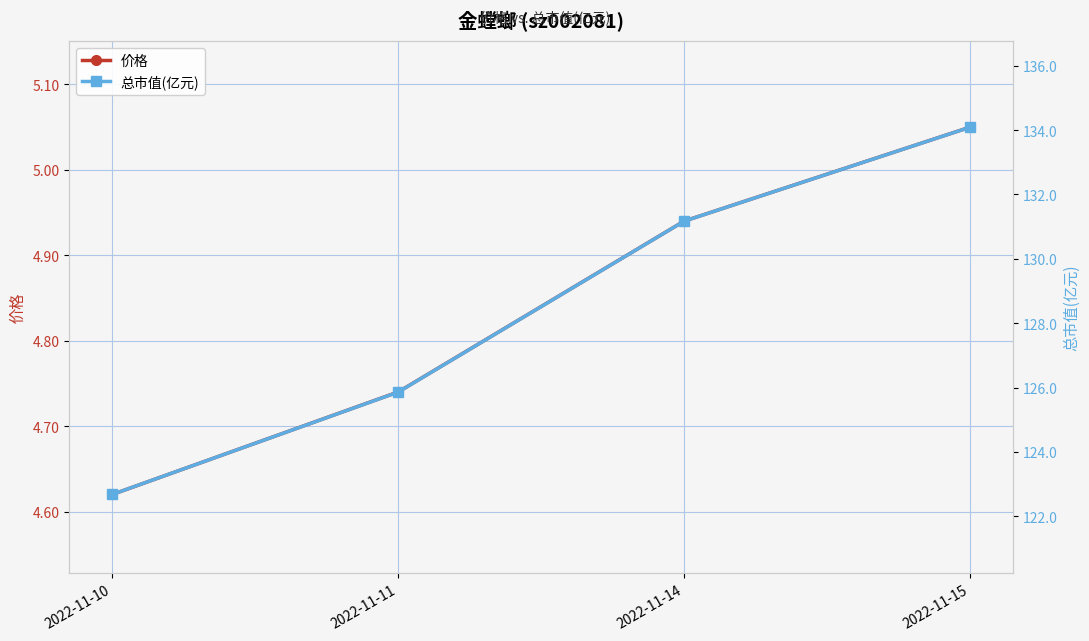

Reading right to left, what are all the values shown in this chart?

价格: 5.0	4.9	4.7	4.6
总市值(亿元): 134.1	131.2	125.9	122.7